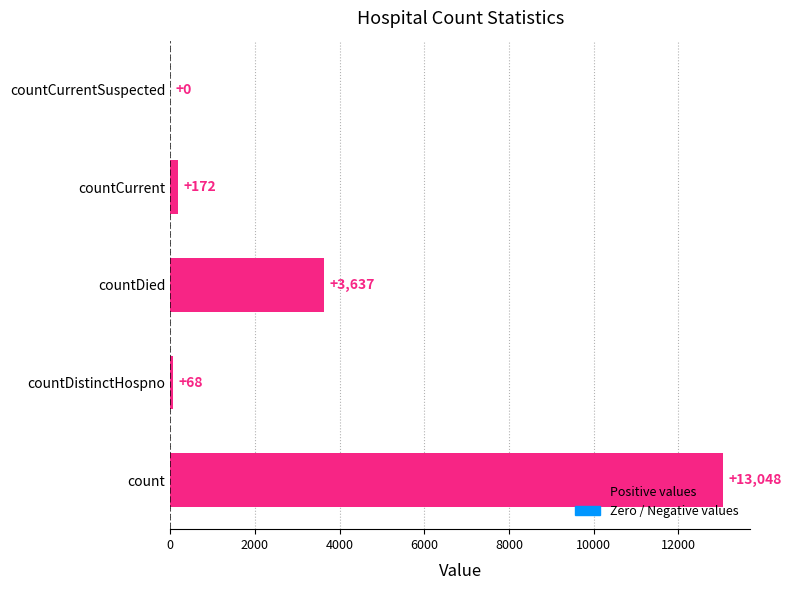

What is the approximate value at countCurrent, to the nearest 10?

170